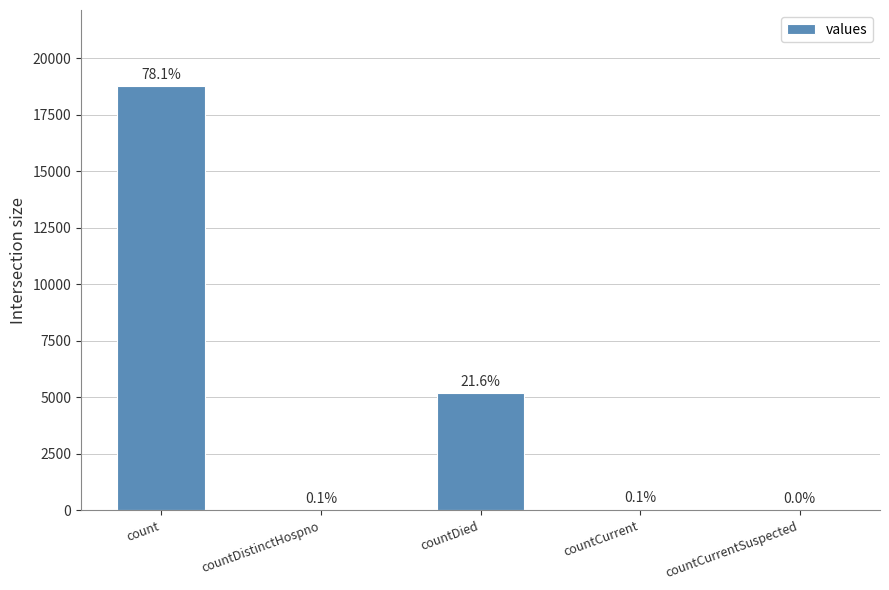

List the labels in order of value, largest first.

count, countDied, countCurrent, countDistinctHospno, countCurrentSuspected